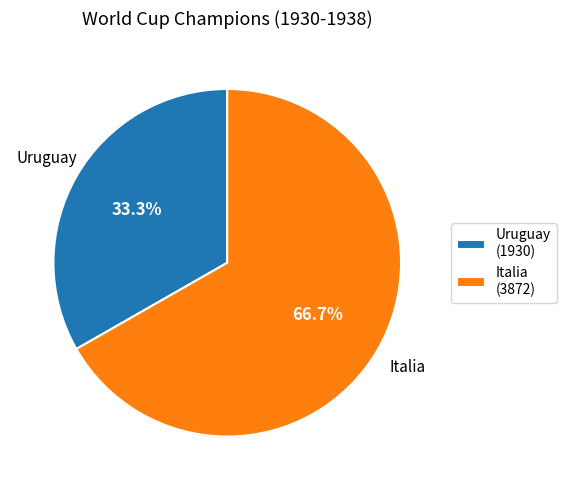

Between Uruguay (1930) and Italia (3872), which is larger?

Italia (3872)